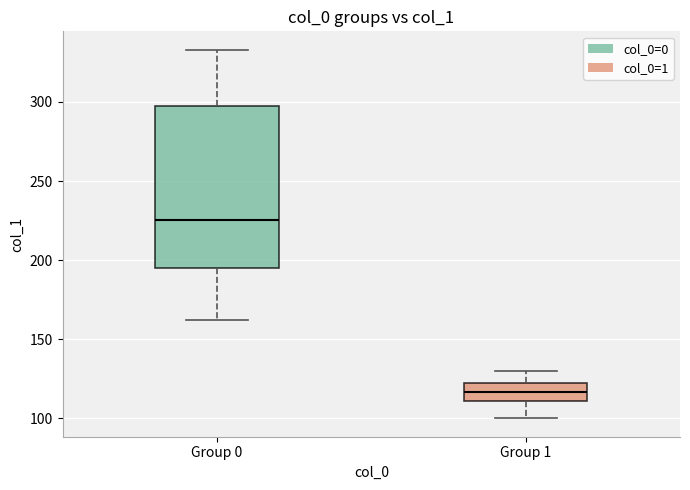

Where does the lower whisker of the box for Group 0 end on the y-axis? The values are not printed on the chart, so give them approximately, as read against the axis.

160